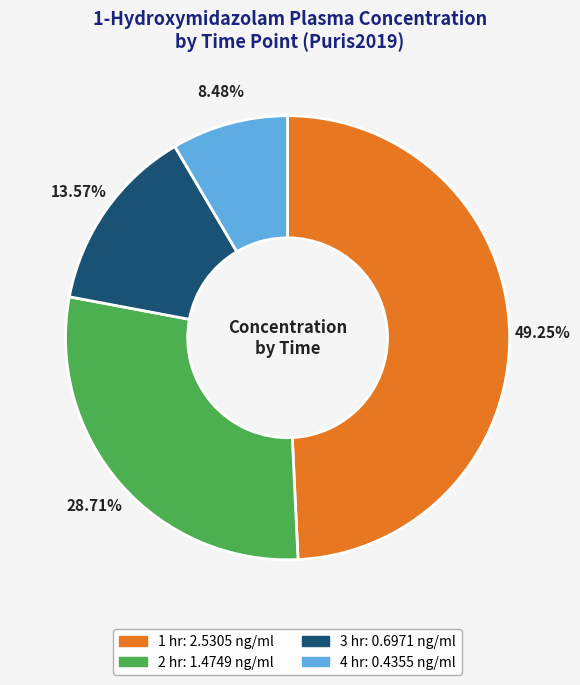

To the nearest percent, what is the difference between the 2 hr and 1 hr slice percentages?

21%